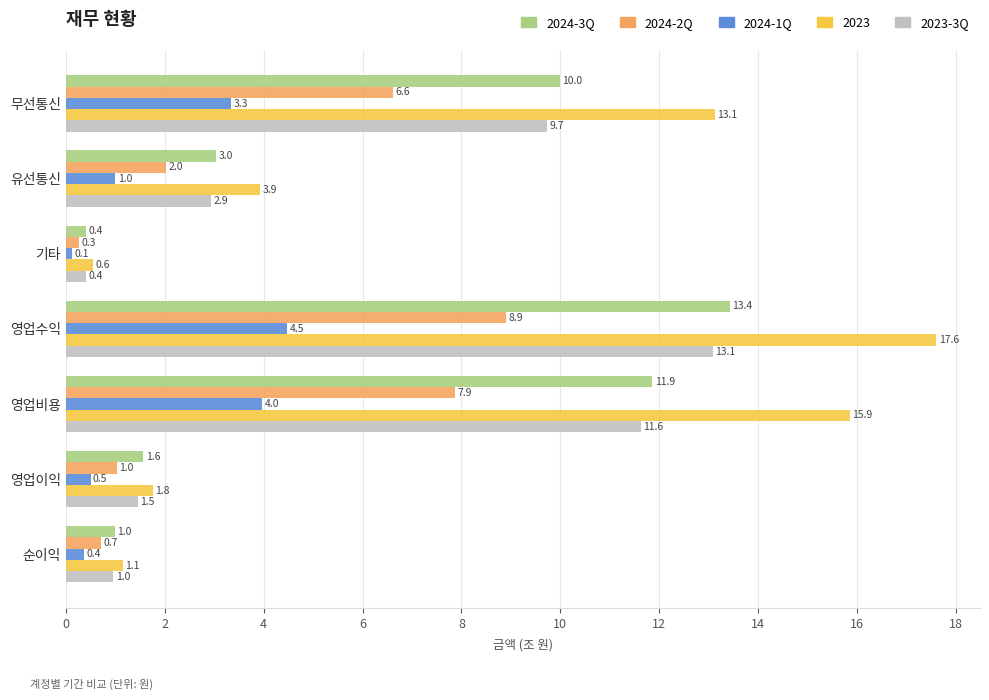

What is the difference between the second highest and minimum values in the 2024-2Q series?

7.6